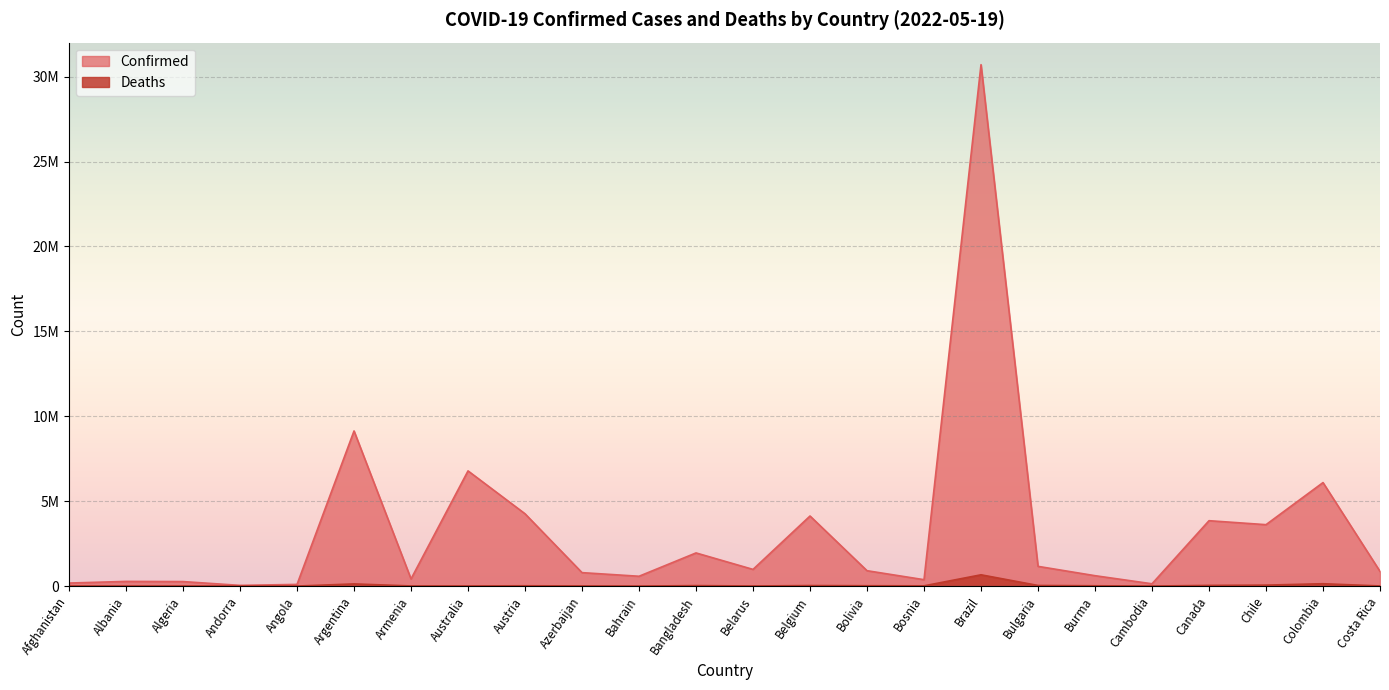

What is the difference between the maximum and second lowest values in the Deaths series?

663736